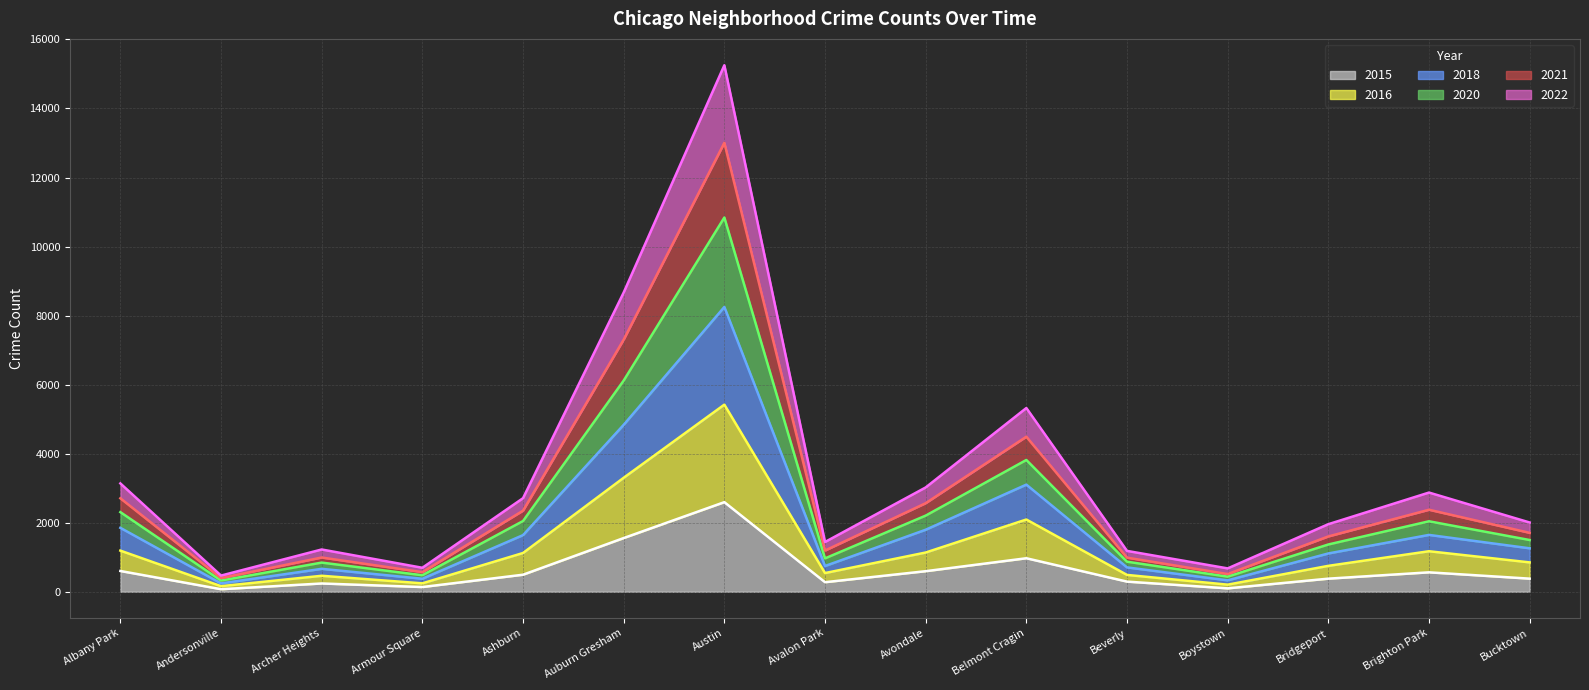

What is the difference between the maximum and minimum values in the 2015 series?

2522